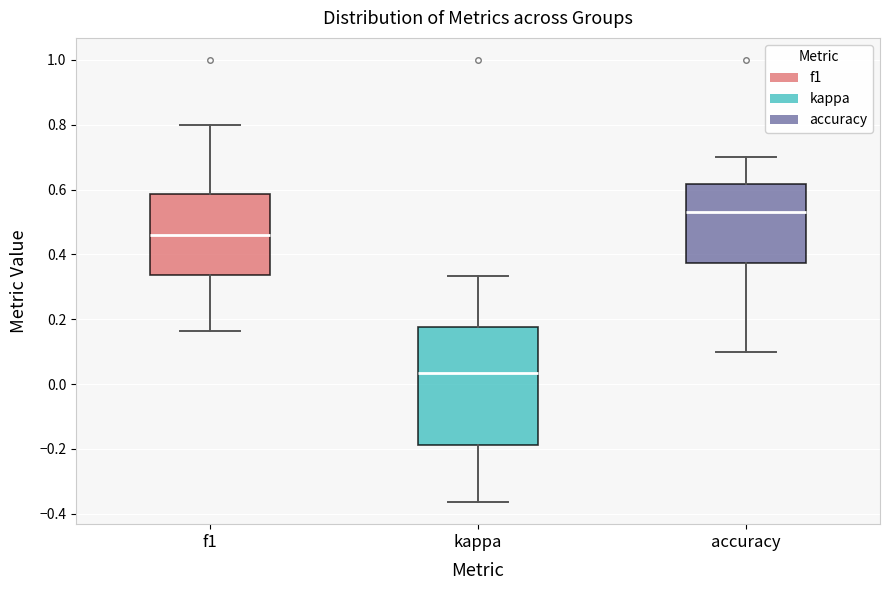

Which box has the lowest median line?

kappa